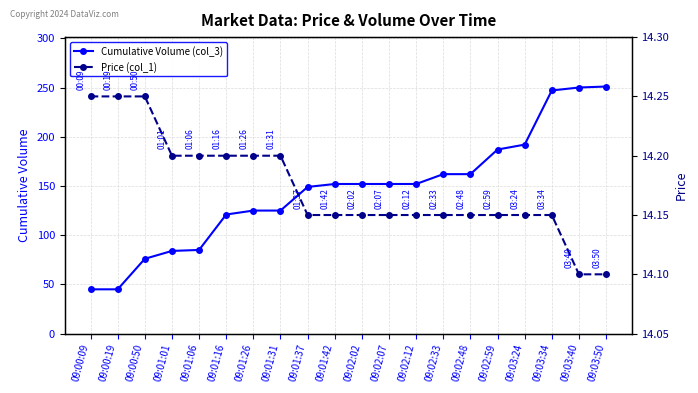

Reading left to right, transcribe all the data shown in this chart.

Cumulative Volume (col_3): 45.0	45.0	76.0	84.0	85.0	121.0	125.0	125.0	149.0	152.0	152.0	152.0	152.0	162.0	162.0	187.0	192.0	247.0	250.0	251.0
Price (col_1): 14.2	14.2	14.2	14.2	14.2	14.2	14.2	14.2	14.2	14.2	14.2	14.2	14.2	14.2	14.2	14.2	14.2	14.2	14.1	14.1